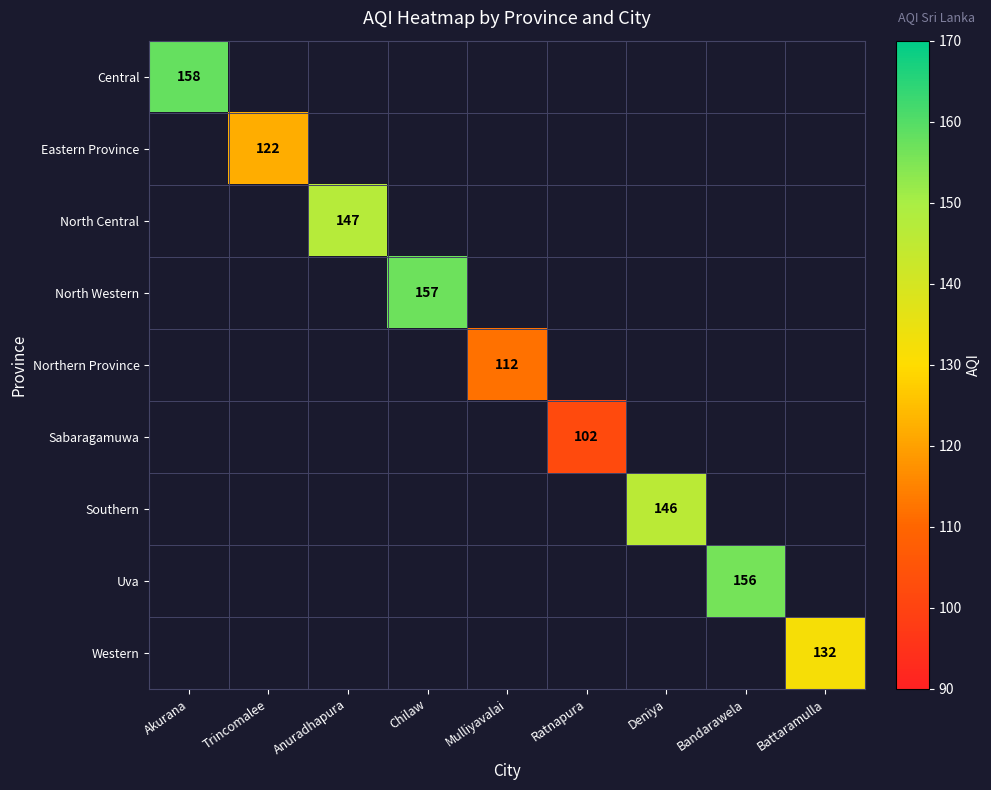

Which label corresponds to the smallest value in the chart?

Ratnapura